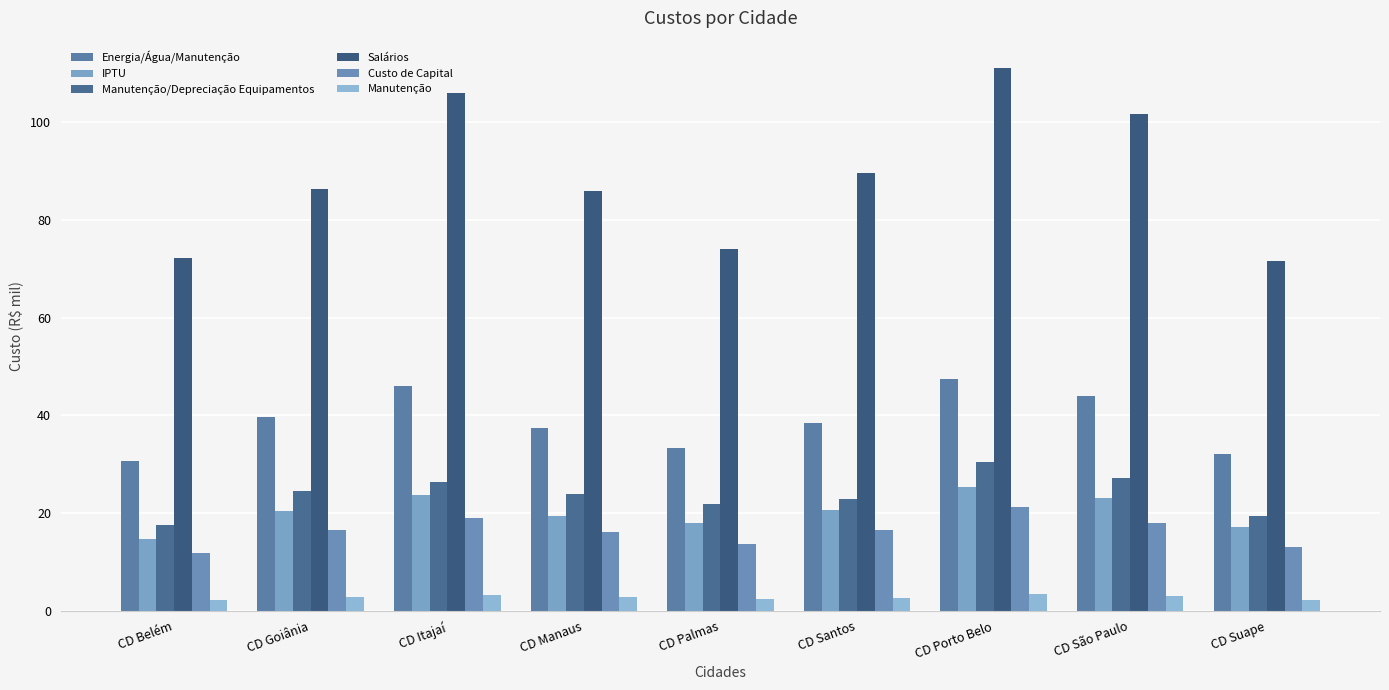

Reading left to right, what are all the values shown in this chart?

Energia/Água/Manutenção: CD Belém=30.7	CD Goiânia=39.6	CD Itajaí=46.0	CD Manaus=37.4	CD Palmas=33.2	CD Santos=38.5	CD Porto Belo=47.4	CD São Paulo=43.9	CD Suape=32.1
IPTU: CD Belém=14.7	CD Goiânia=20.5	CD Itajaí=23.6	CD Manaus=19.5	CD Palmas=18.0	CD Santos=20.7	CD Porto Belo=25.4	CD São Paulo=23.0	CD Suape=17.2
Manutenção/Depreciação Equipamentos: CD Belém=17.7	CD Goiânia=24.4	CD Itajaí=26.4	CD Manaus=23.9	CD Palmas=21.9	CD Santos=22.8	CD Porto Belo=30.4	CD São Paulo=27.2	CD Suape=19.4
Salários: CD Belém=72.2	CD Goiânia=86.2	CD Itajaí=105.8	CD Manaus=85.8	CD Palmas=74.1	CD Santos=89.6	CD Porto Belo=111.1	CD São Paulo=101.6	CD Suape=71.5
Custo de Capital: CD Belém=11.8	CD Goiânia=16.5	CD Itajaí=18.9	CD Manaus=16.1	CD Palmas=13.7	CD Santos=16.6	CD Porto Belo=21.2	CD São Paulo=18.0	CD Suape=13.0
Manutenção: CD Belém=2.2	CD Goiânia=2.7	CD Itajaí=3.3	CD Manaus=2.8	CD Palmas=2.4	CD Santos=2.6	CD Porto Belo=3.5	CD São Paulo=3.0	CD Suape=2.2